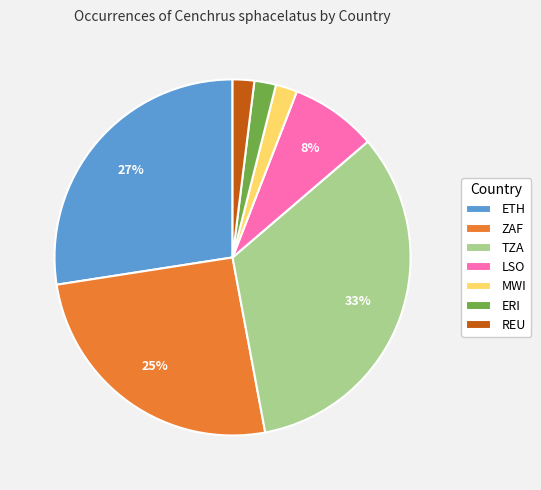

How many segments does this pie chart have?

7